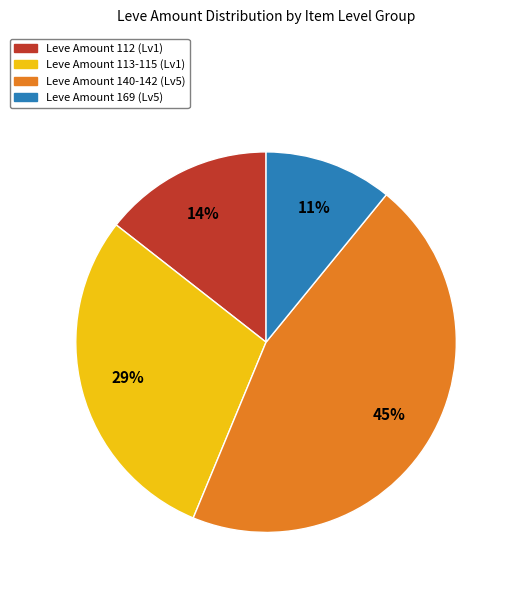

Is there a majority slice in this chart?

No